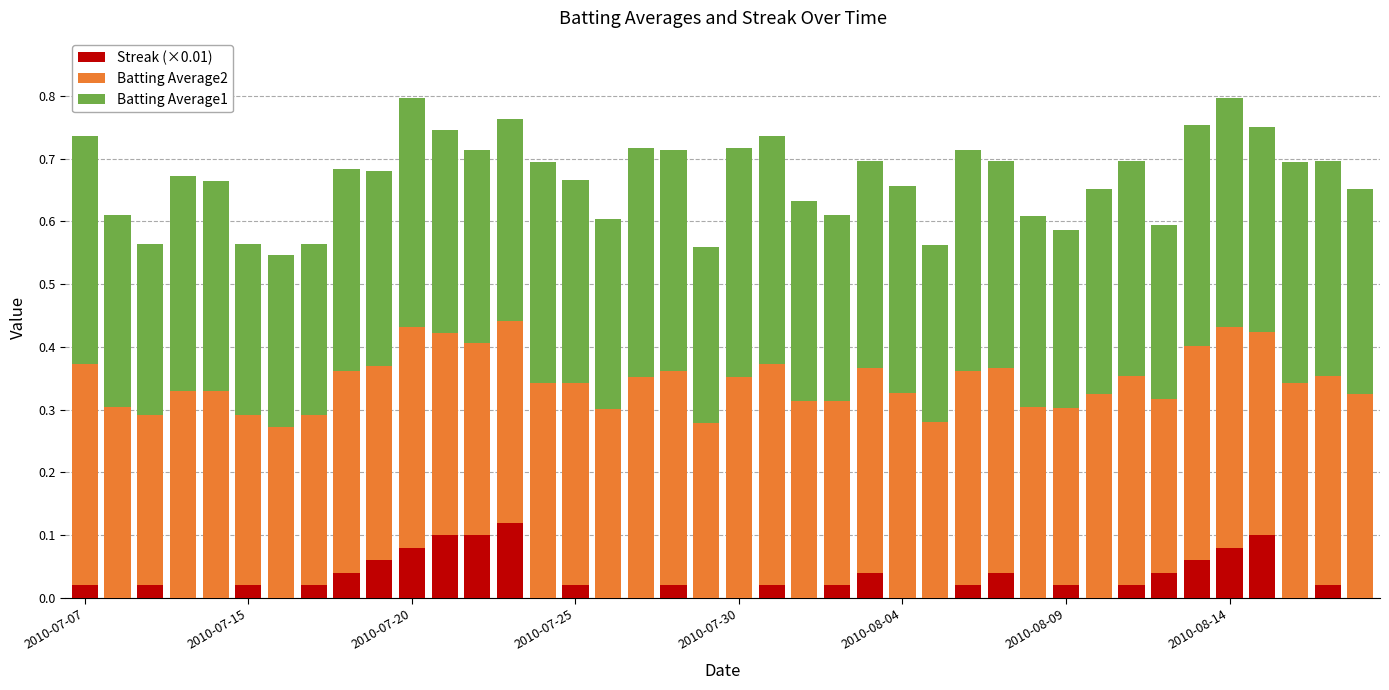

What is the sum of all Streak (×0.01) values?

1.1